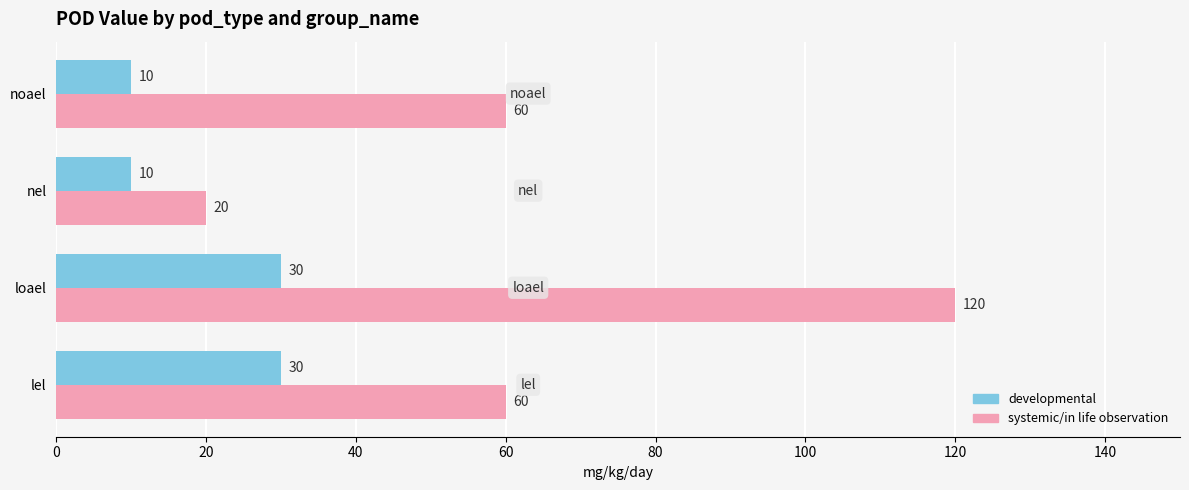

What is the highest value of the developmental series?

30